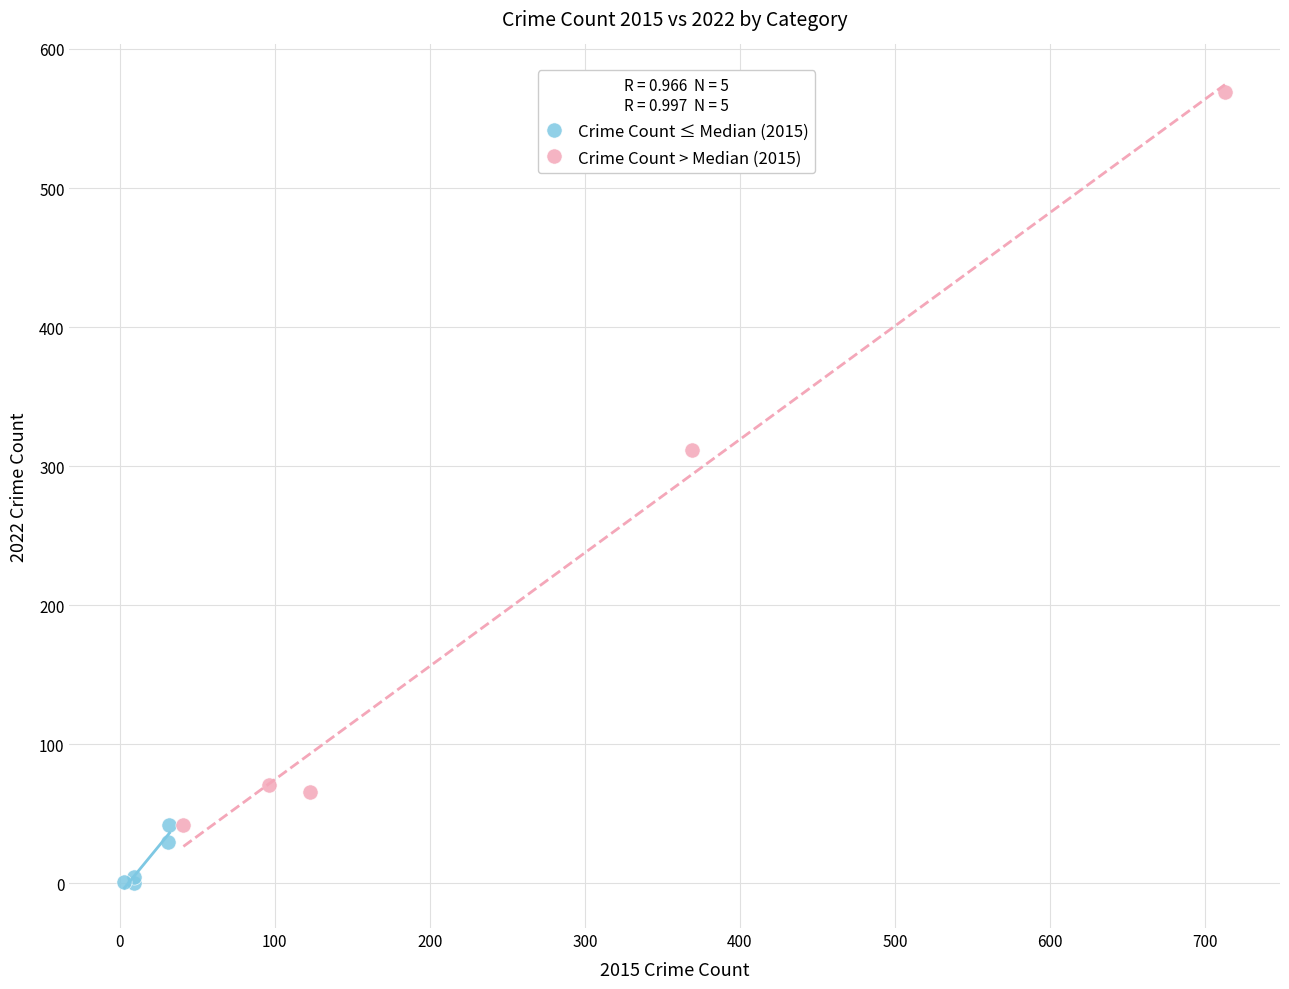

Which series contains the lowest Y value?

Crime Count ≤ Median (2015)